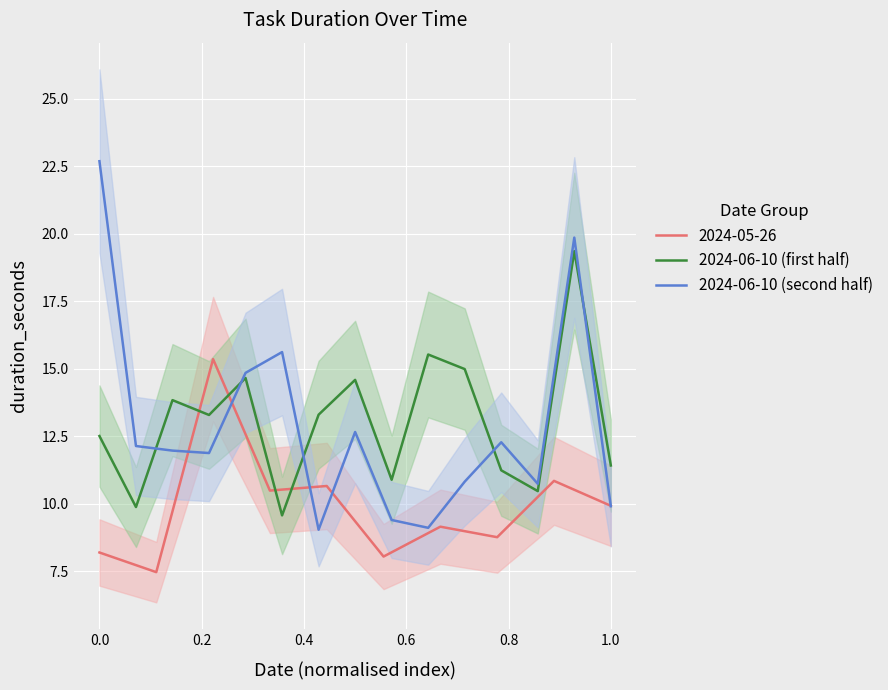

The 2024-06-10 (first half) series shows 11.4 at 1.0. True or false?

True